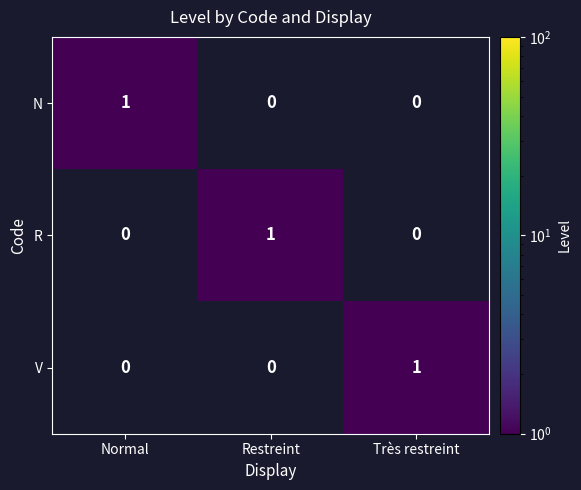

Reading right to left, transcribe all the data shown in this chart.

N: 0	0	1
R: 0	1	0
V: 1	0	0